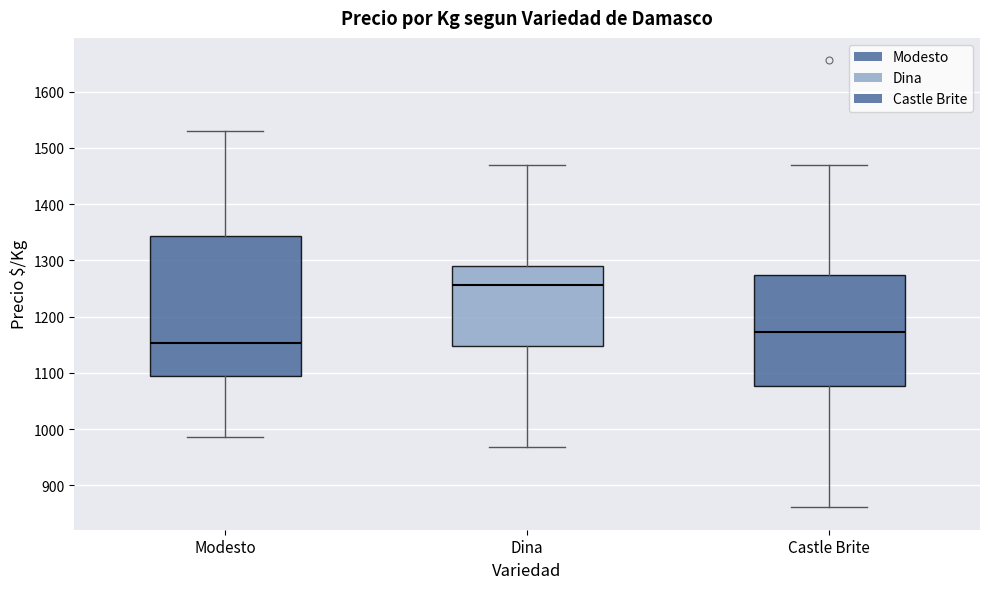

Which box is the tallest, from its lower edge to its upper edge?

Modesto